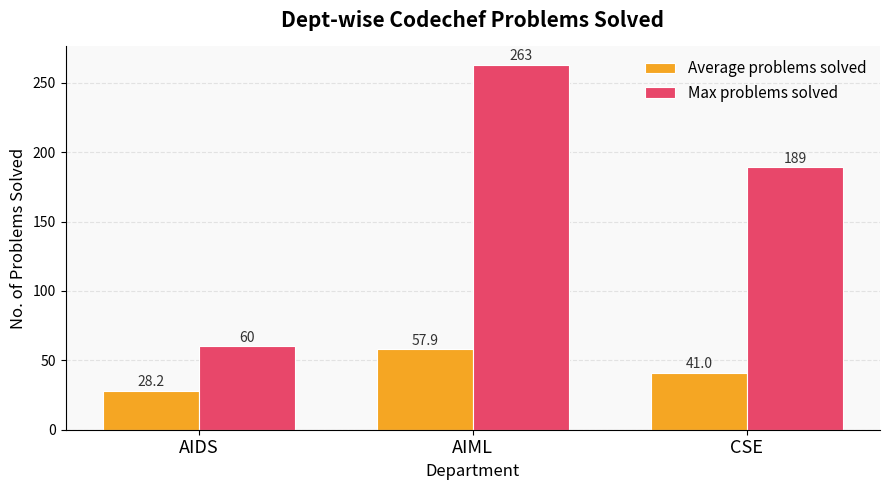

Count the number of data series in this chart.

2